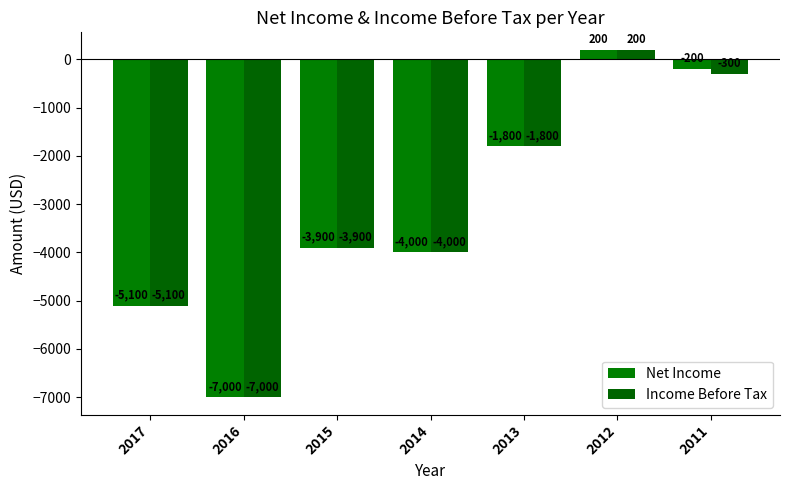

What is the lowest value of the Net Income series?

-7000